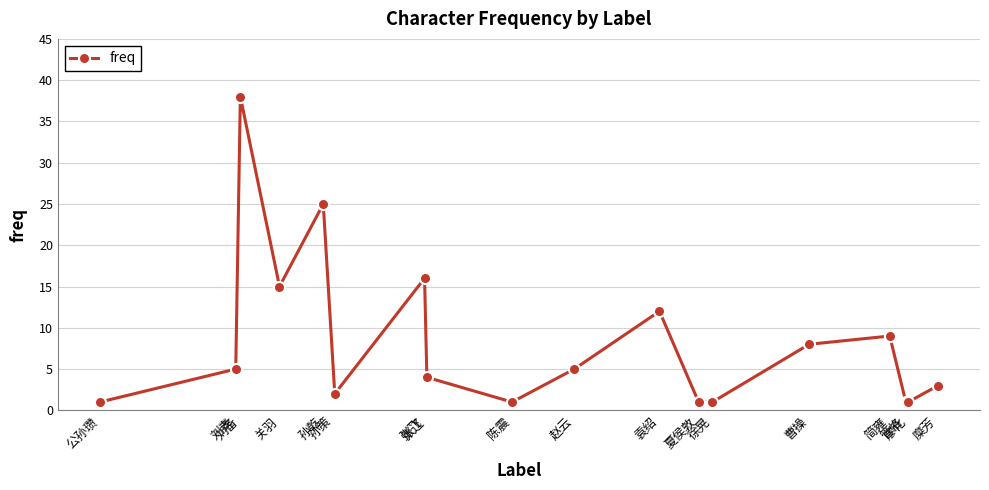

What is the smallest value displayed?

1